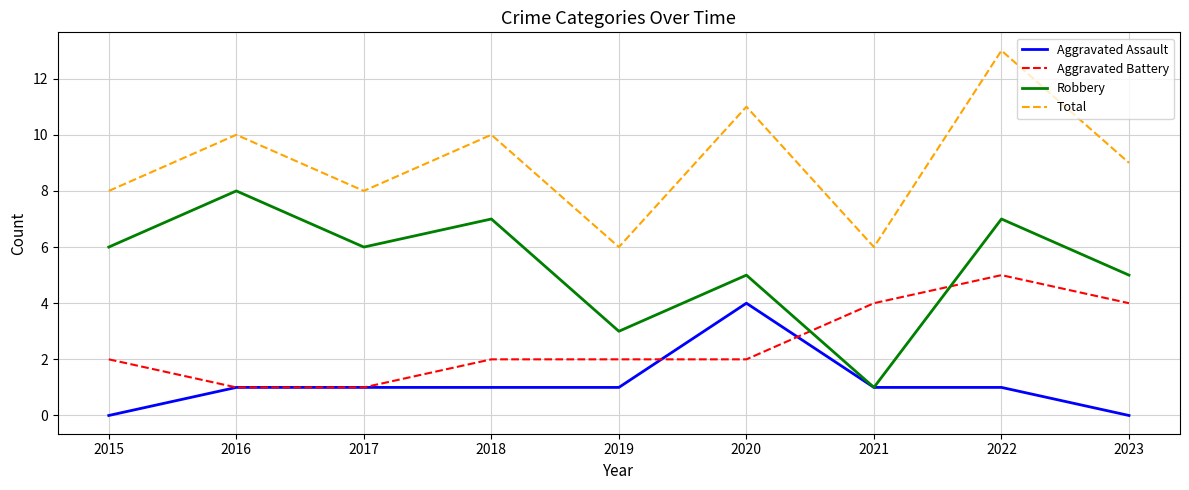

Does the chart display data point markers on the line(s)?

No